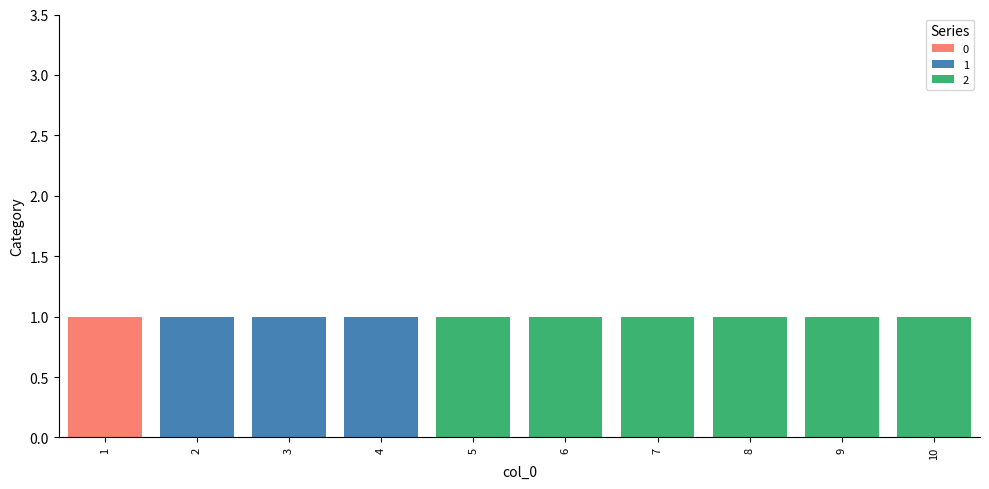

How many data points does each series have?

10